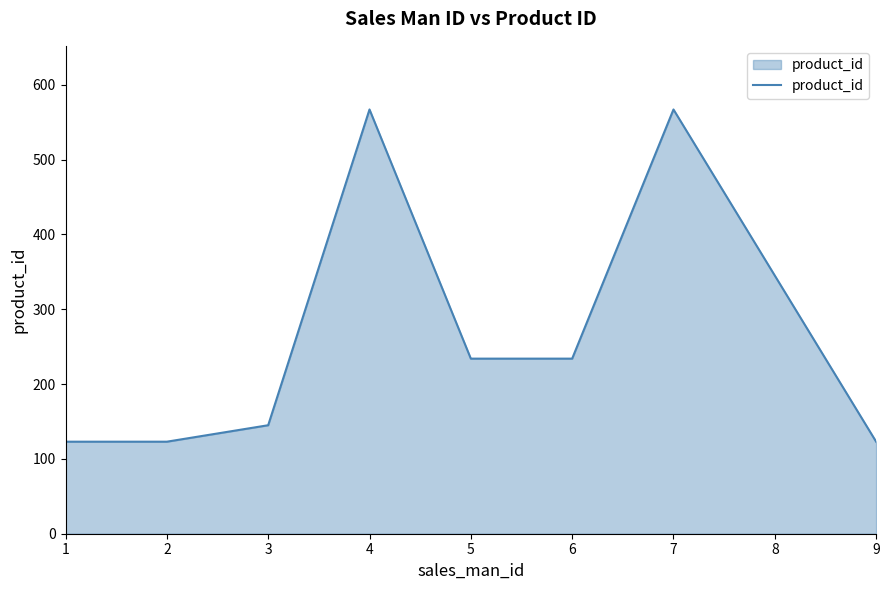

Reading left to right, extract all data points from this chart.

1=123	2=123	3=145	4=567	5=234	6=234	7=567	8=345	9=123